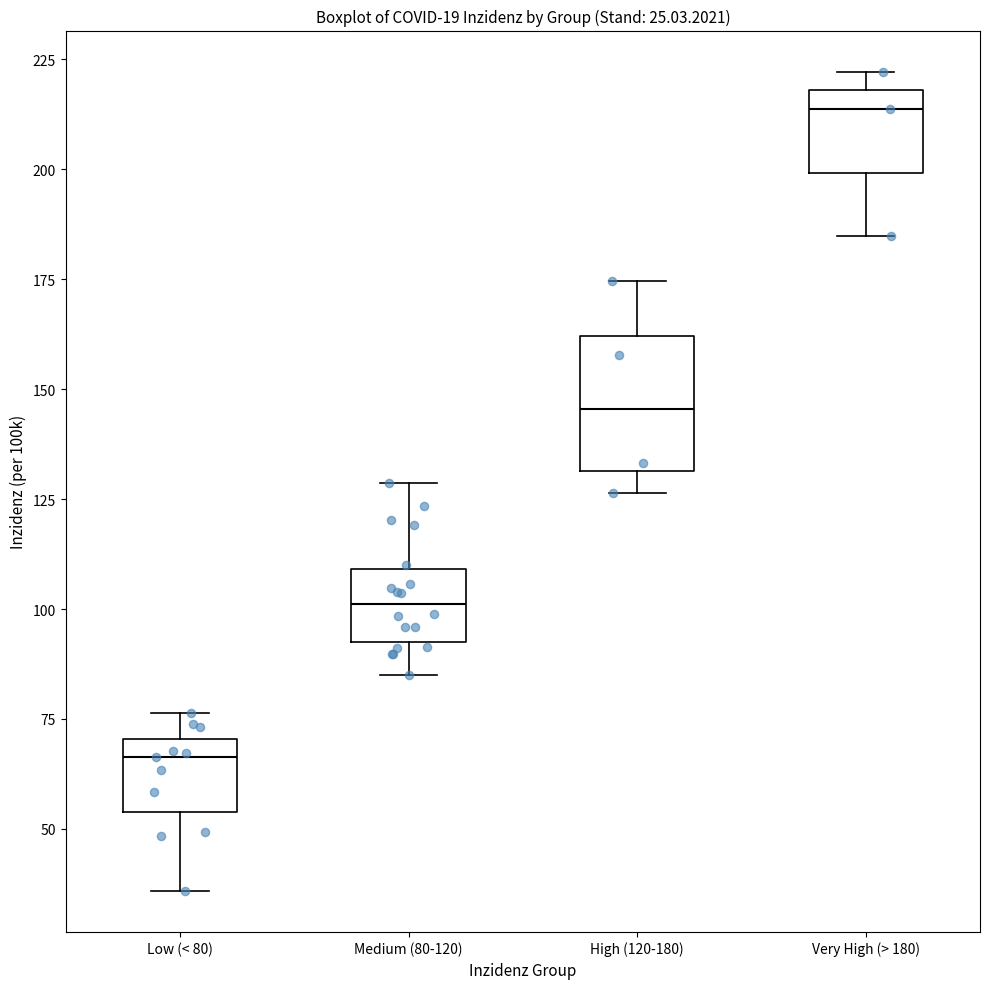

Reading left to right, transcribe this box plot: for each box, give where its median line is, the range the box spans, and where its two whiskers end, as read against the y-axis. The values are not printed on the chart, so give them approximately, as read against the axis.

Low (< 80): median 65, box 55 to 70, whiskers 35 to 75
Medium (80-120): median 100, box 90 to 110, whiskers 85 to 130
High (120-180): median 145, box 130 to 160, whiskers 125 to 175
Very High (> 180): median 215, box 200 to 220, whiskers 185 to 220 (just above the box's upper edge)